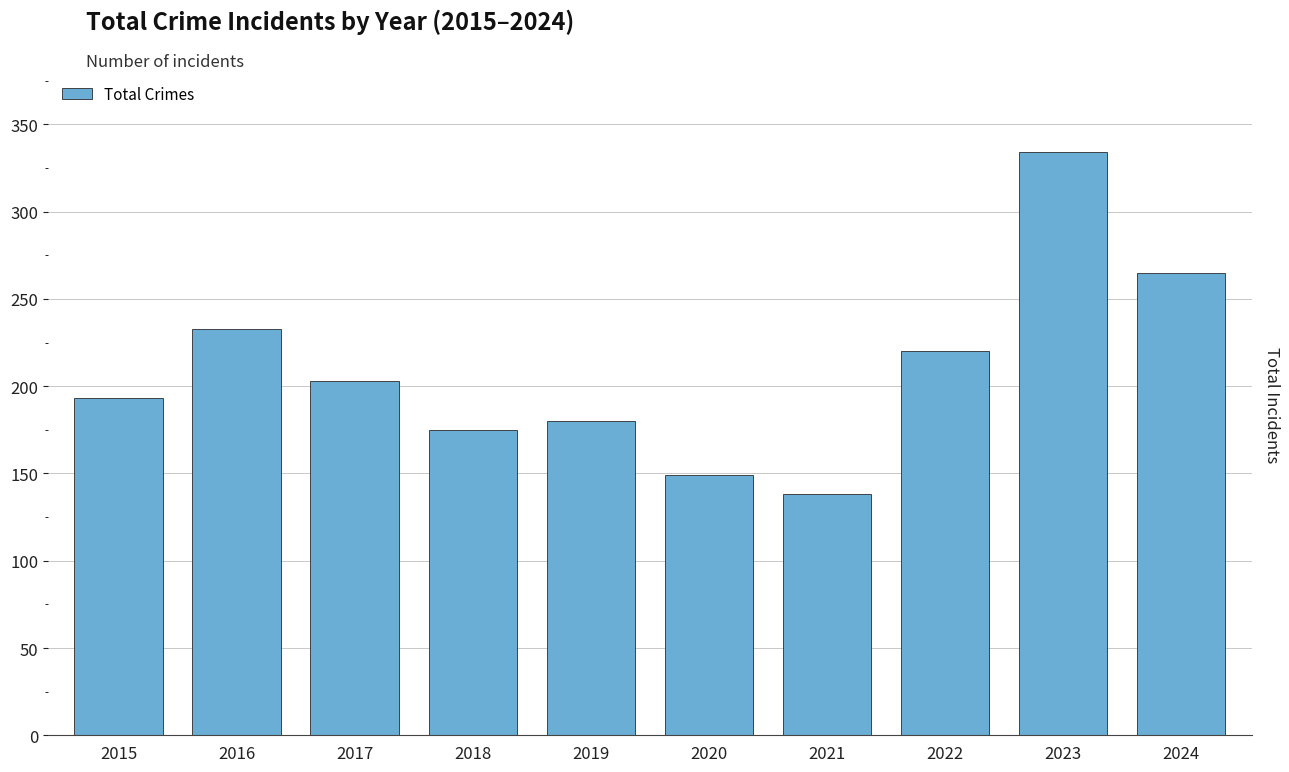

At which label is the value closest to 236?

2016